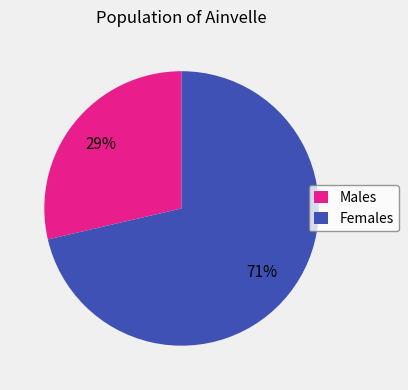

Is there any slice that represents more than half of the pie?

Yes